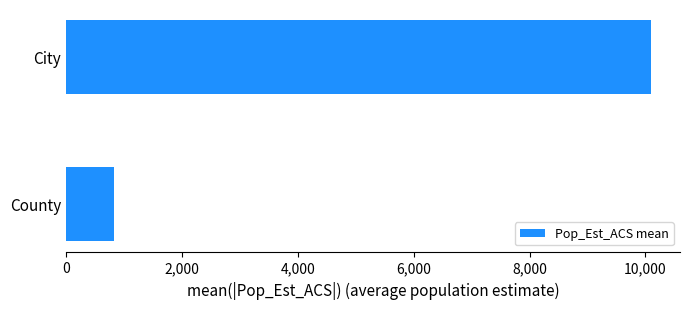

Which has a higher value, City or County?

City